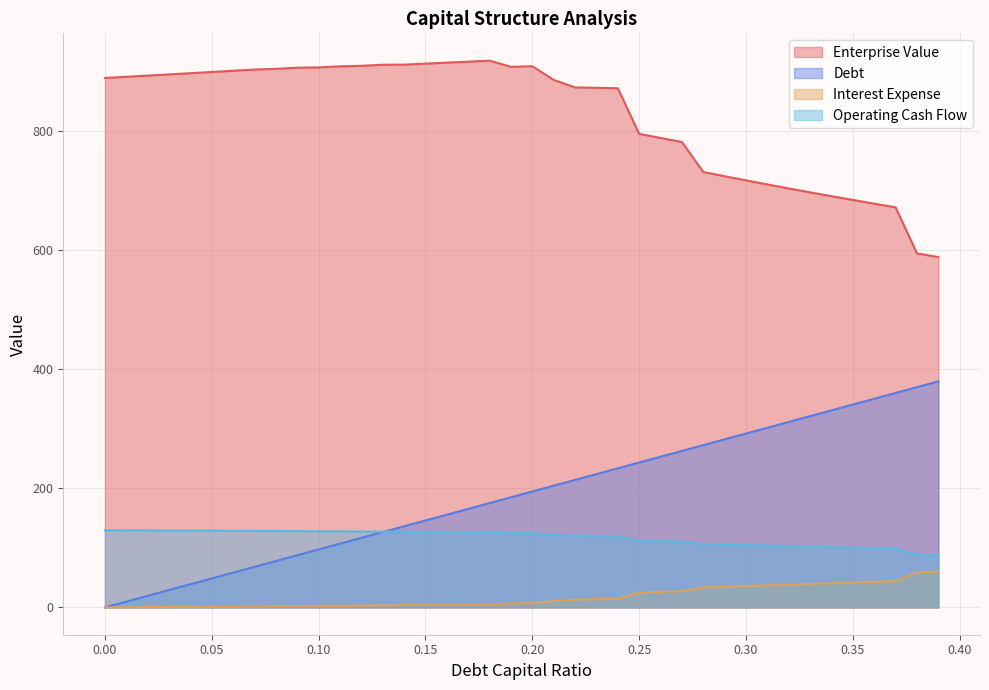

Is the value of operating_cash_flow at 0.28 greater than the value of debt_capital at 0.24?

No